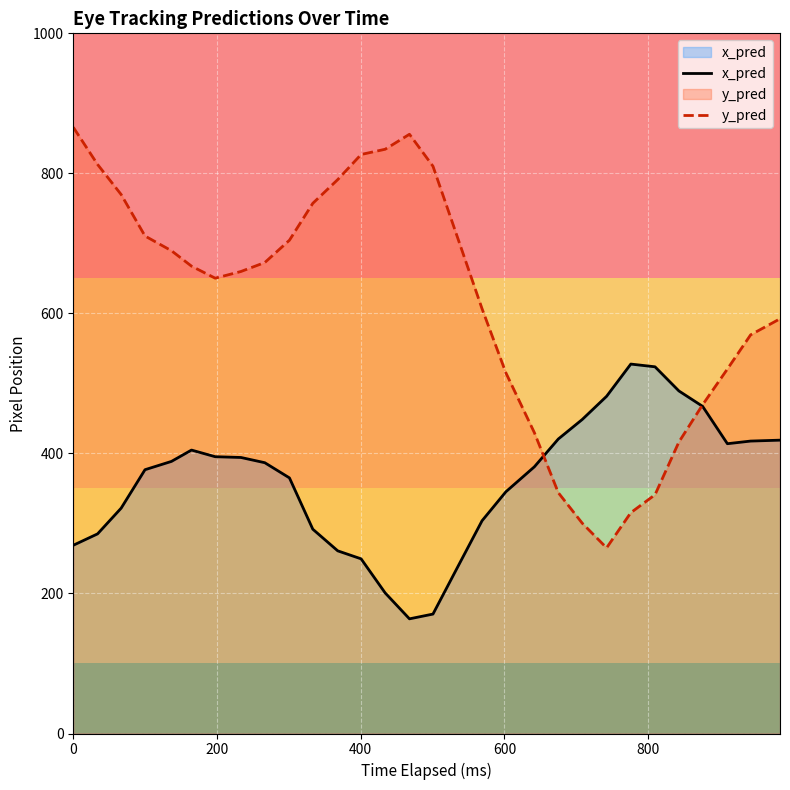

What is the maximum value shown in the chart?

865.9